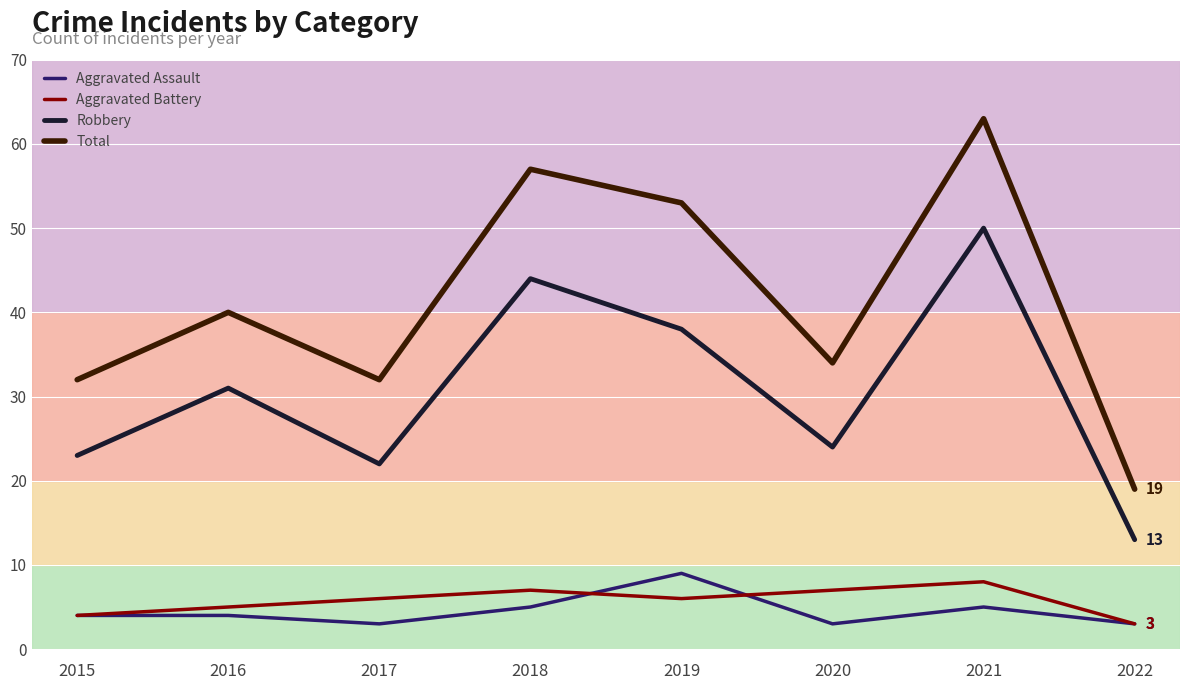

How many lines are shown in the chart?

4